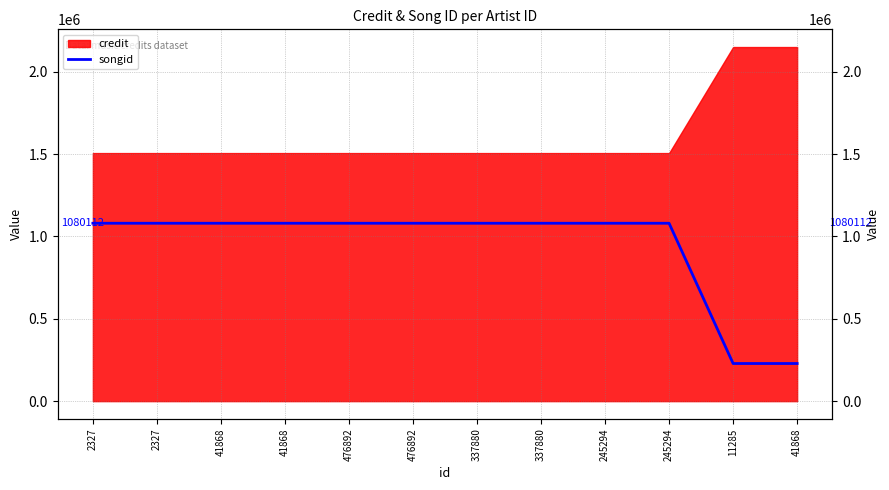

True or false: the data has more than 0 interior local peaks.

False